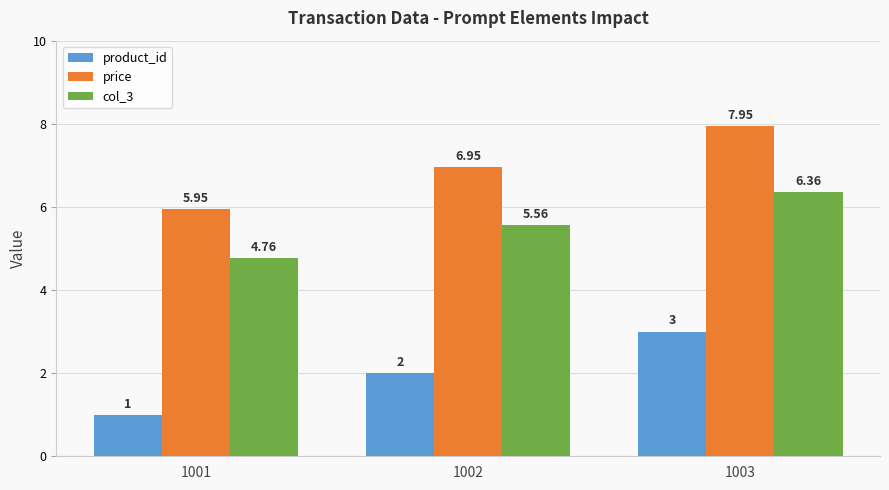

Does the chart contain stacked bars?

No